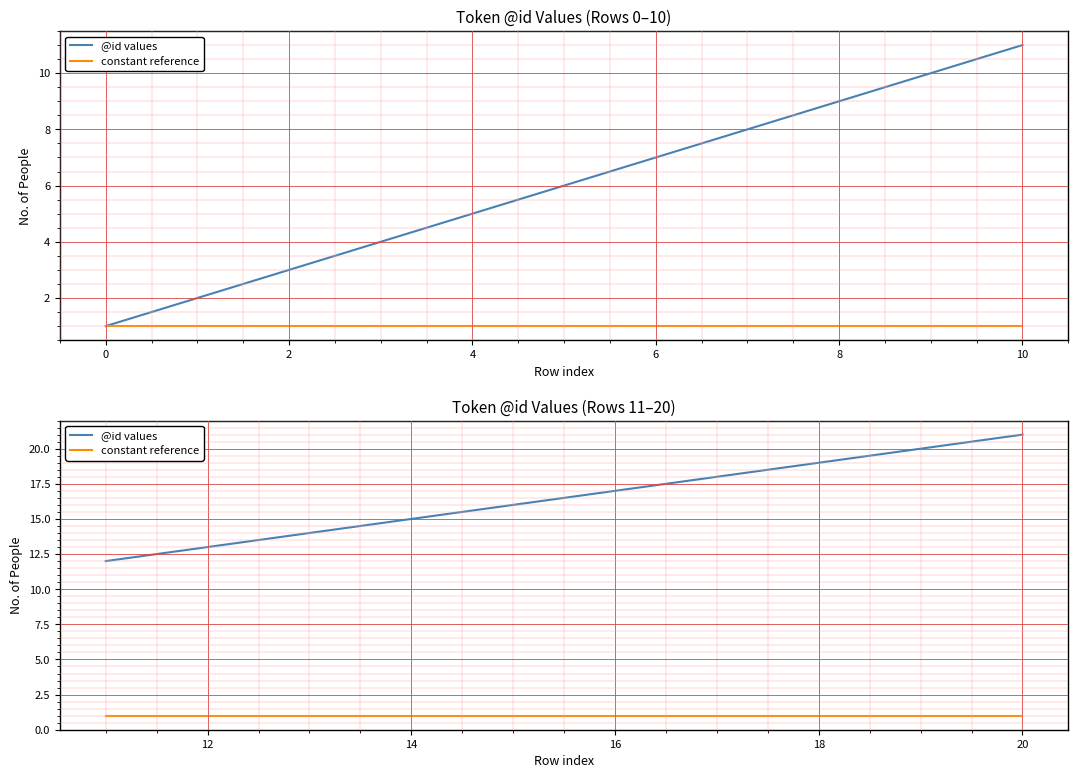

What is the value of the @id values point at the 1st from the left?

12